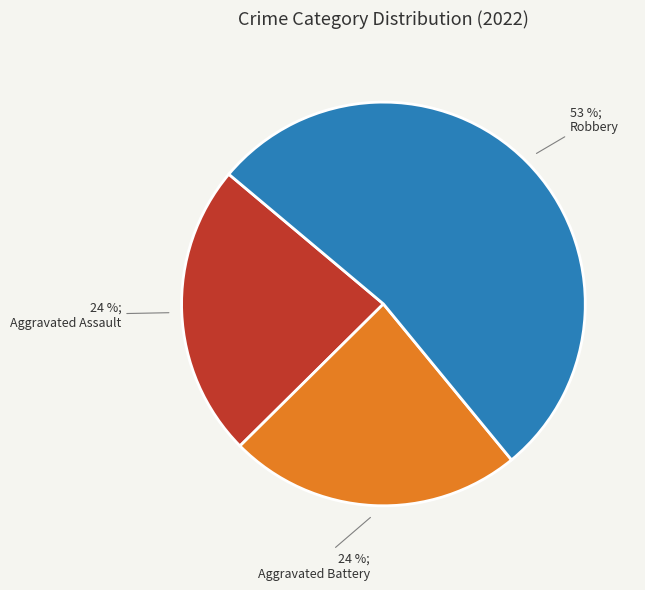

To the nearest percent, what is the average slice percentage?

33%